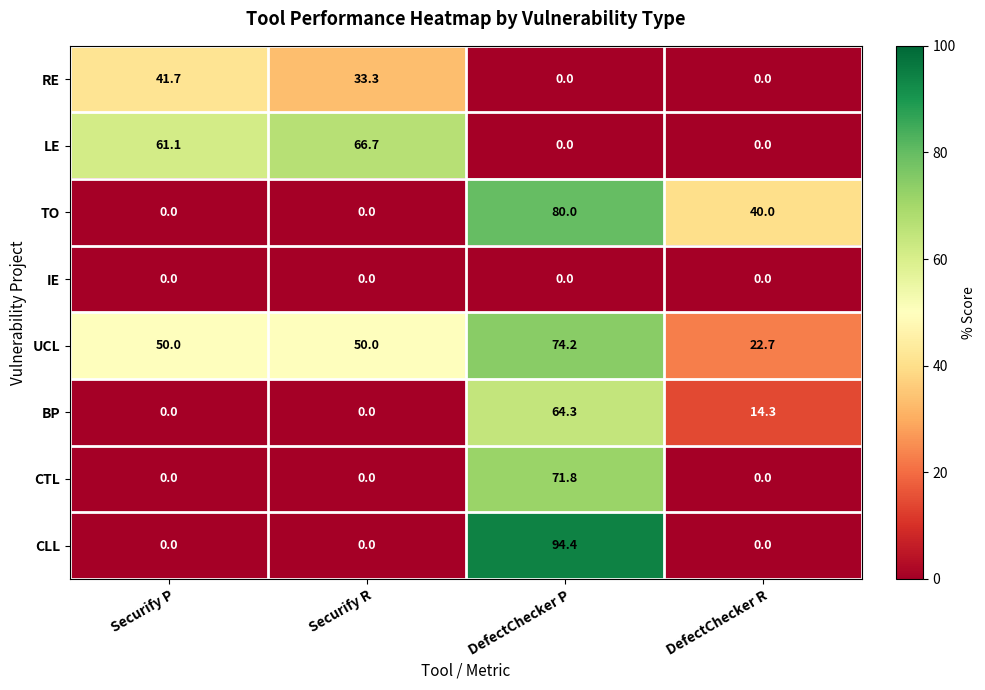

Which label corresponds to the largest value in the chart?

DefectChecker P